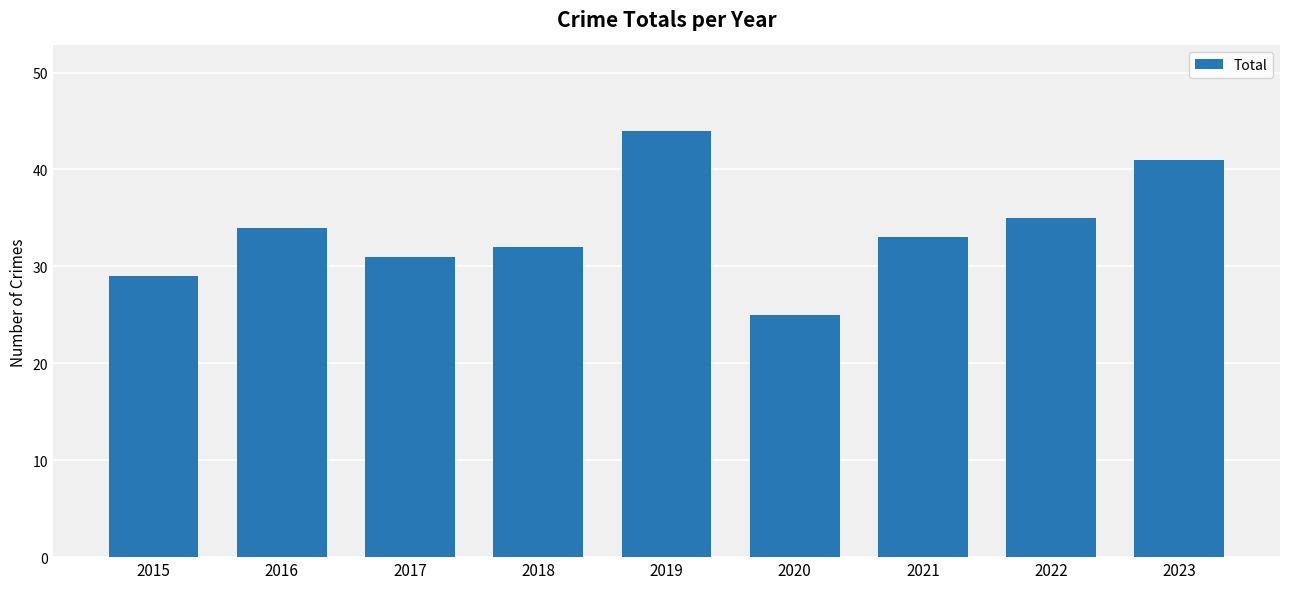

What is the sum of the values at 2017 and 2015?

60